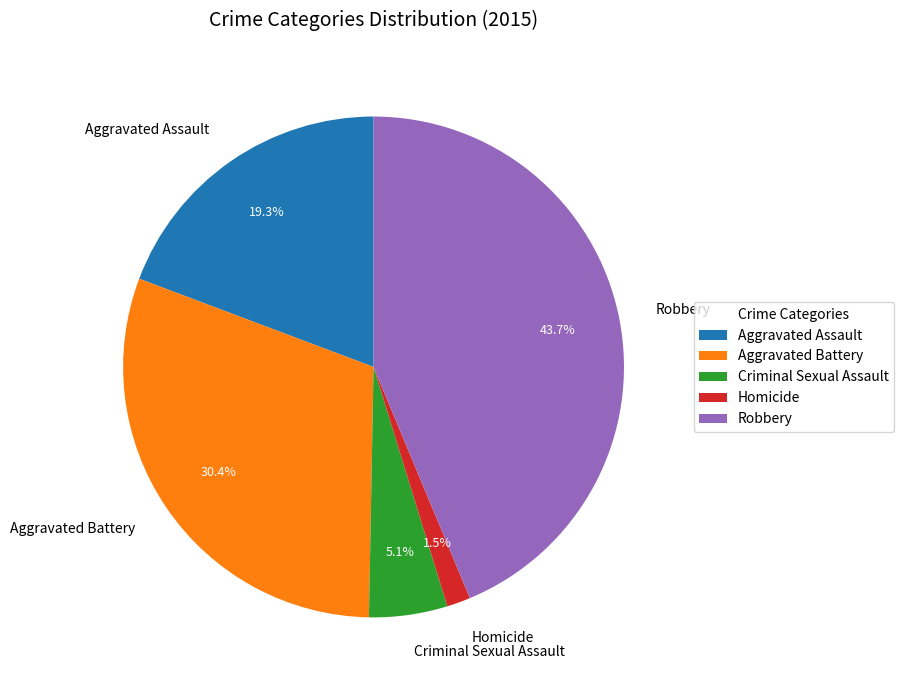

Which has a higher value, Criminal Sexual Assault or Aggravated Assault?

Aggravated Assault